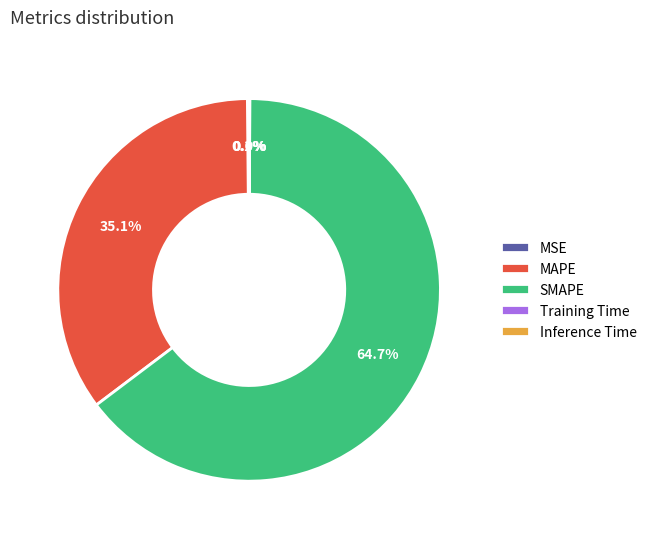

Which category has the biggest portion of the pie?

SMAPE